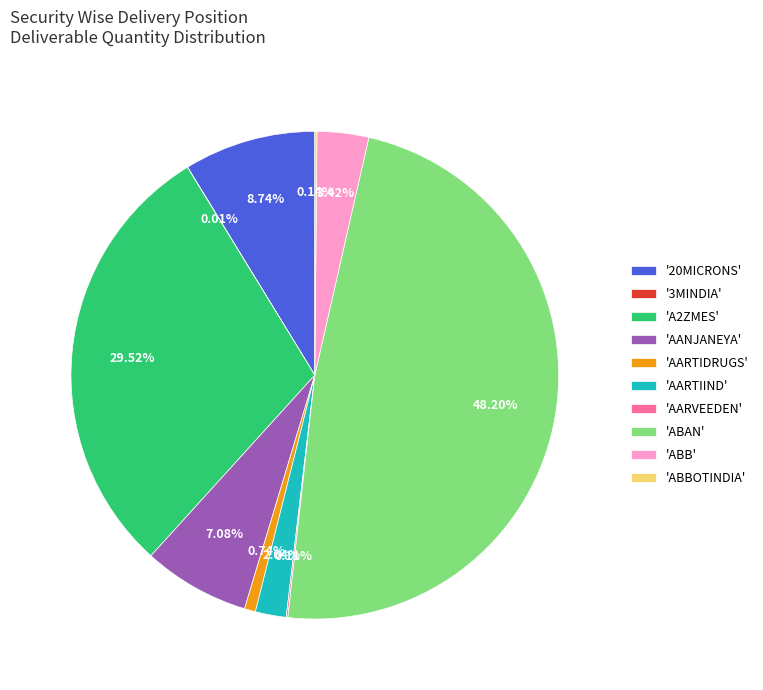

What is the largest slice in the pie chart?

'ABAN'